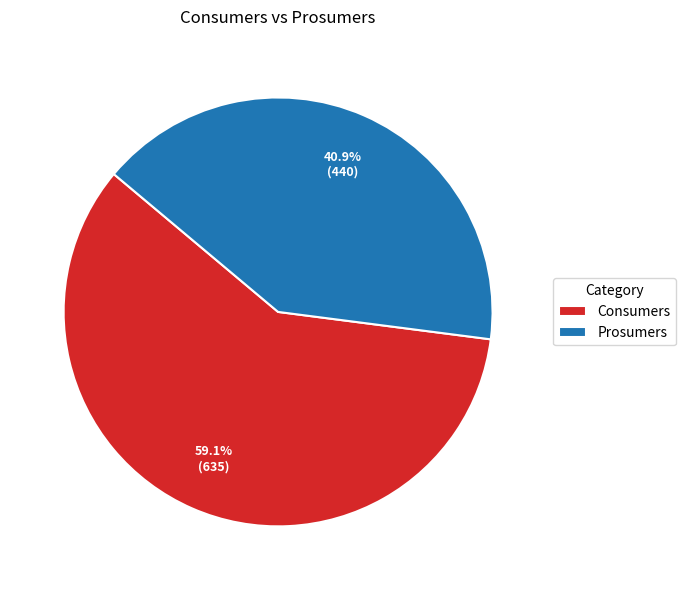

Which has a higher value, Consumers or Prosumers?

Consumers